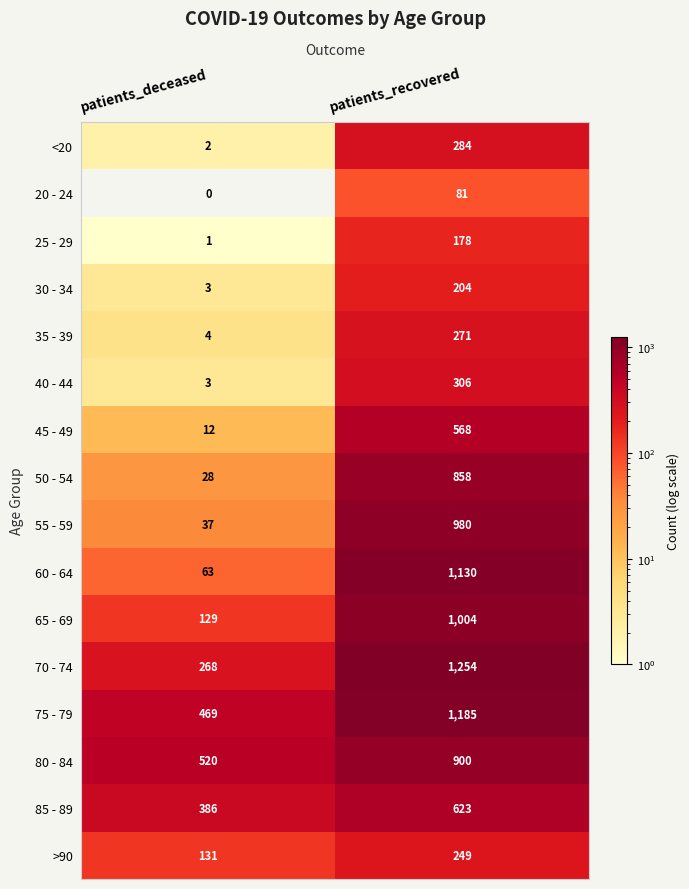

What is the difference between the 25 - 29 values at patients_recovered and patients_deceased?

177